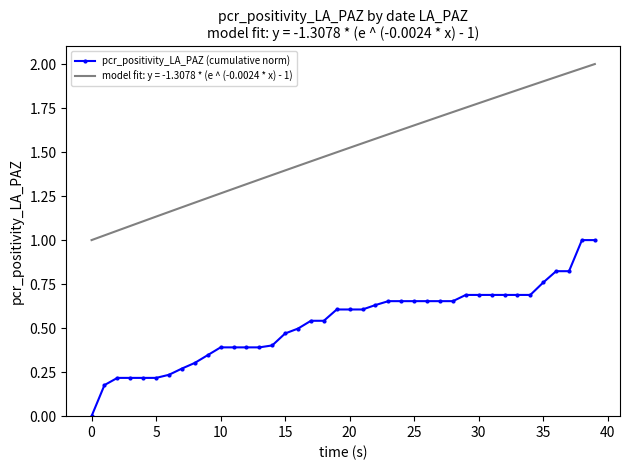

Which series has the largest total across all categories?

model fit: y = -1.3078 * (e ^ (-0.0024 * x) - 1)